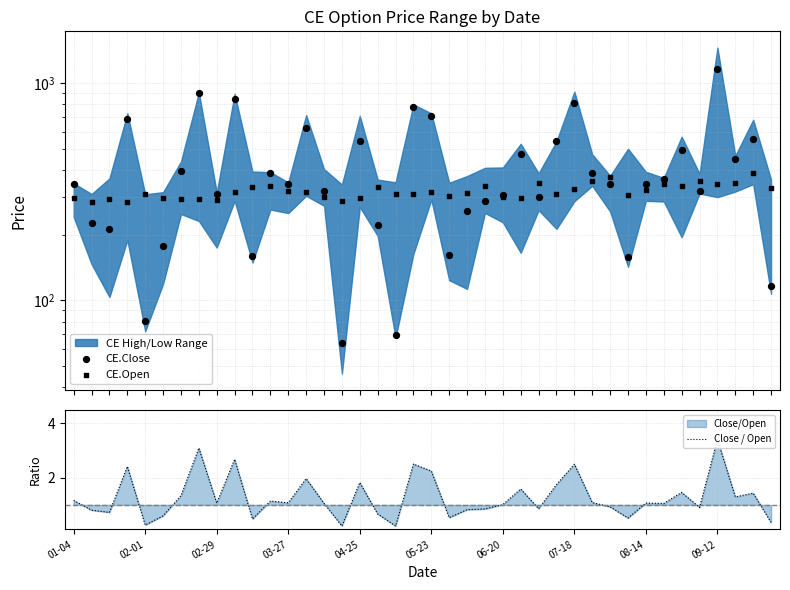

Which series has the largest total across all categories?

CE.Close